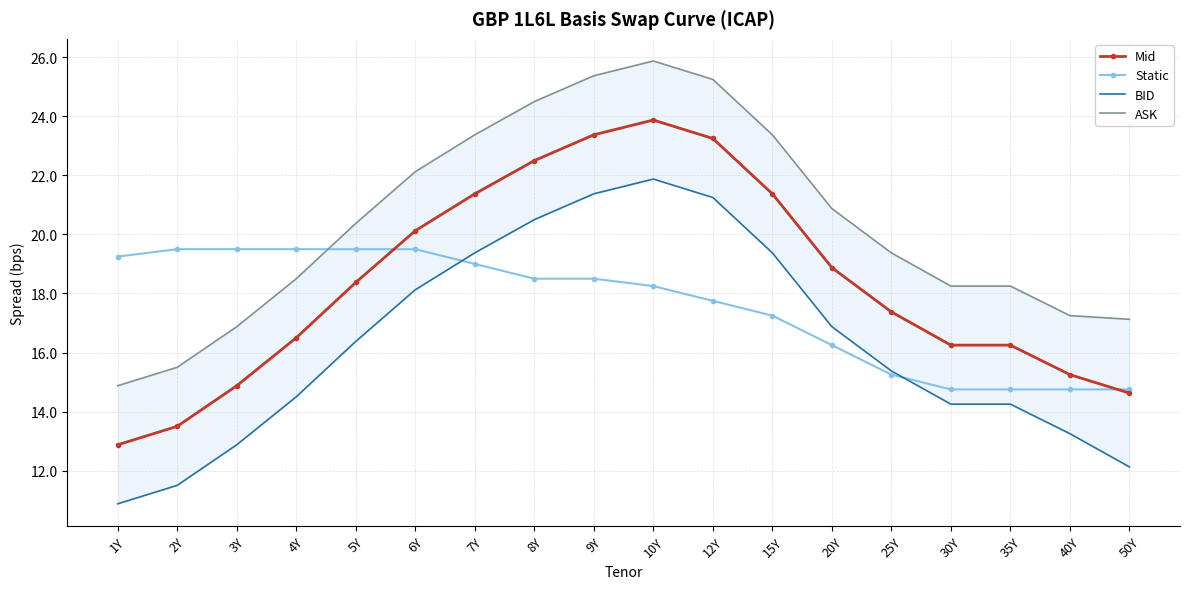

What is the spread (max minus min) of values at 25Y?

4.1